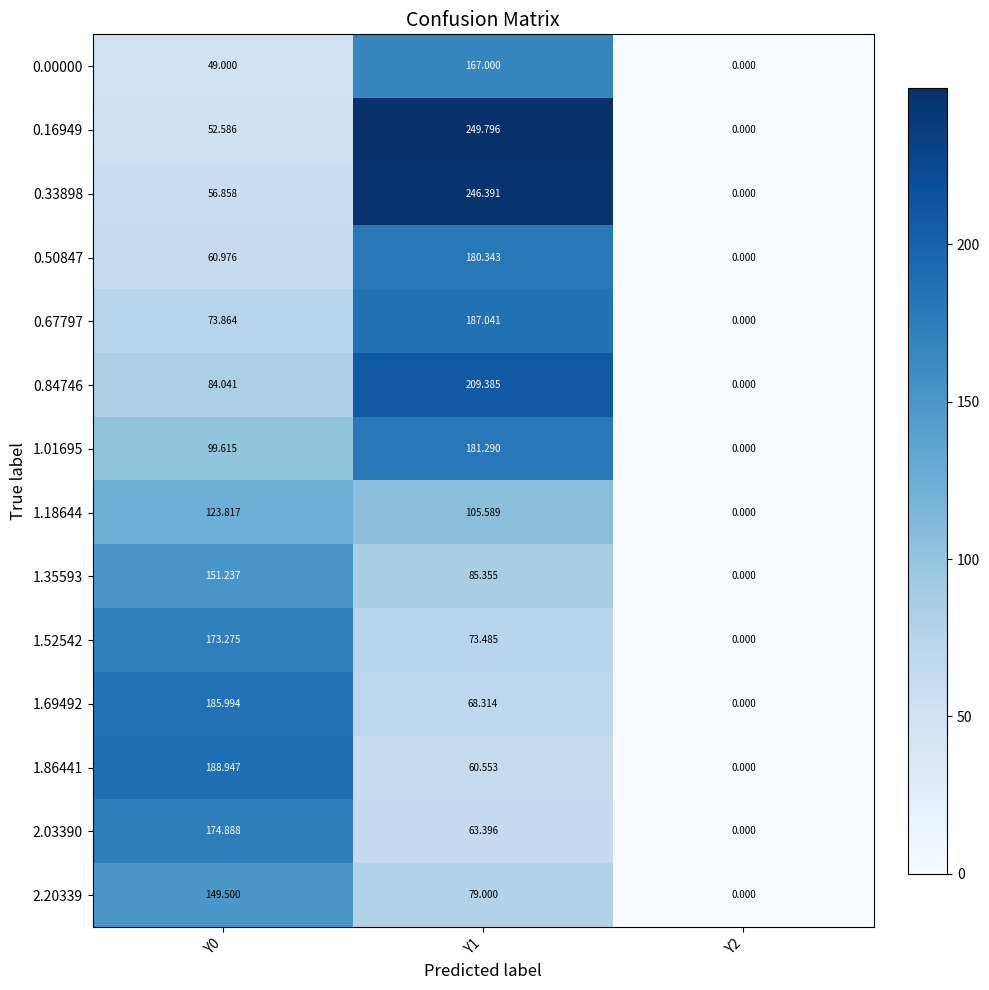

Is the value of 1.35593 at Y2 greater than the value of 1.01695 at Y1?

No